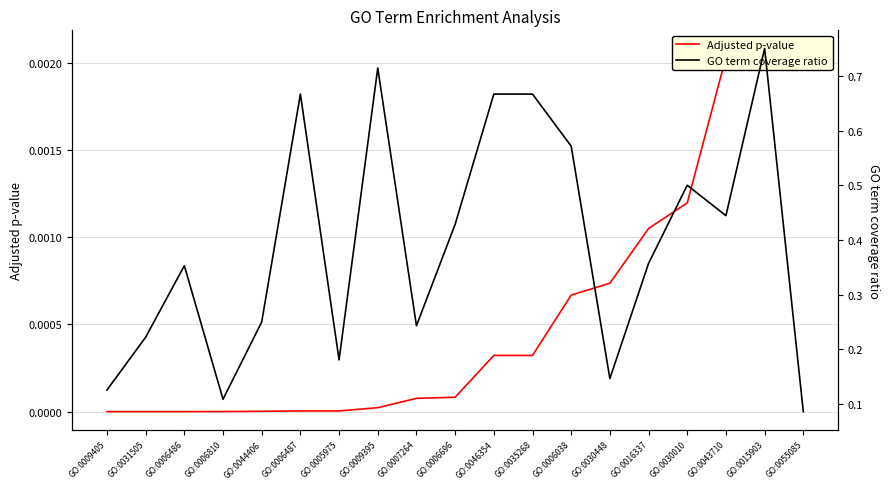

What is the difference between the highest and lowest values at GO:0005975?

0.2